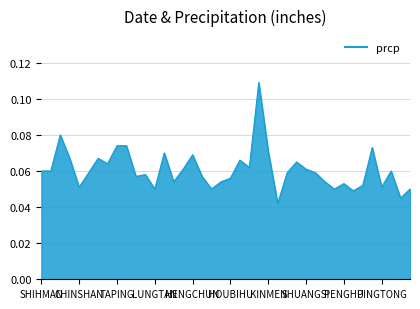

Does the chart display data point markers on the line(s)?

No